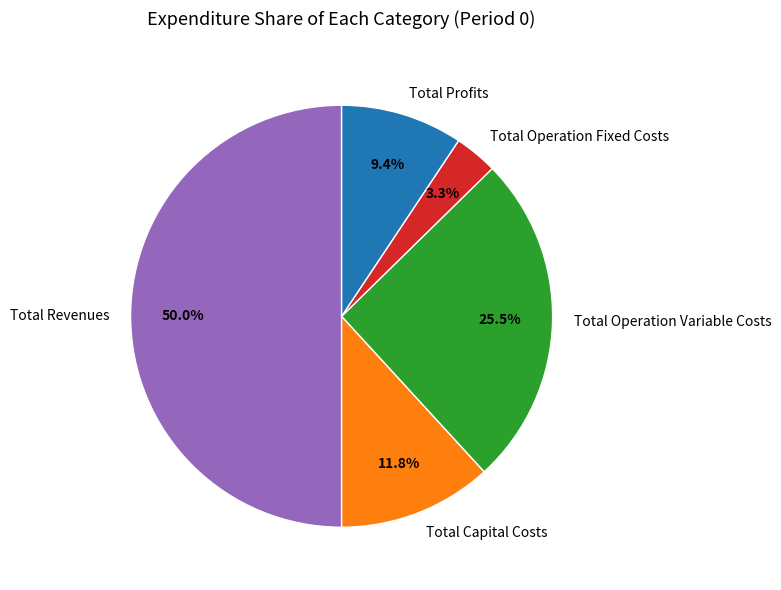

Is it true that Total Operation Fixed Costs is 3% of the pie?

True